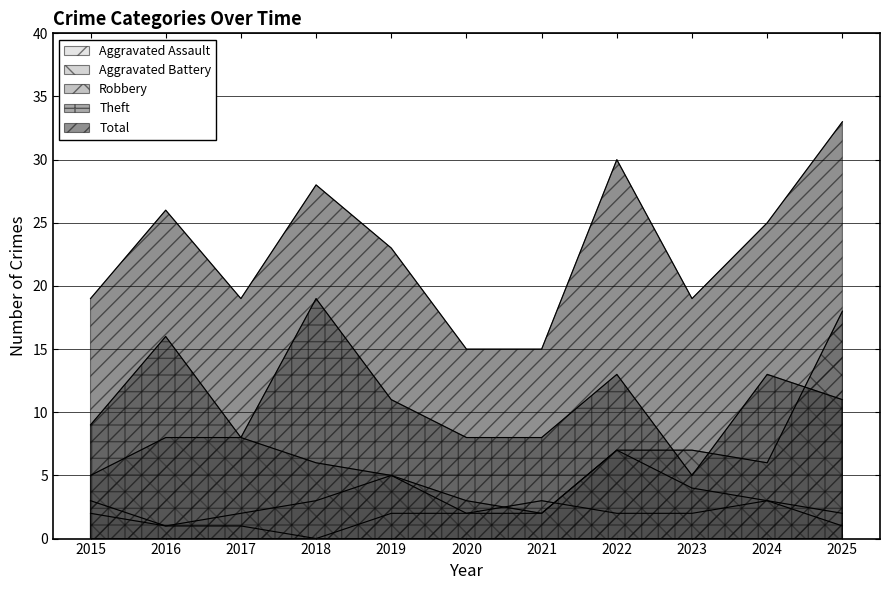

How many interior local valleys does the Theft series have?

2